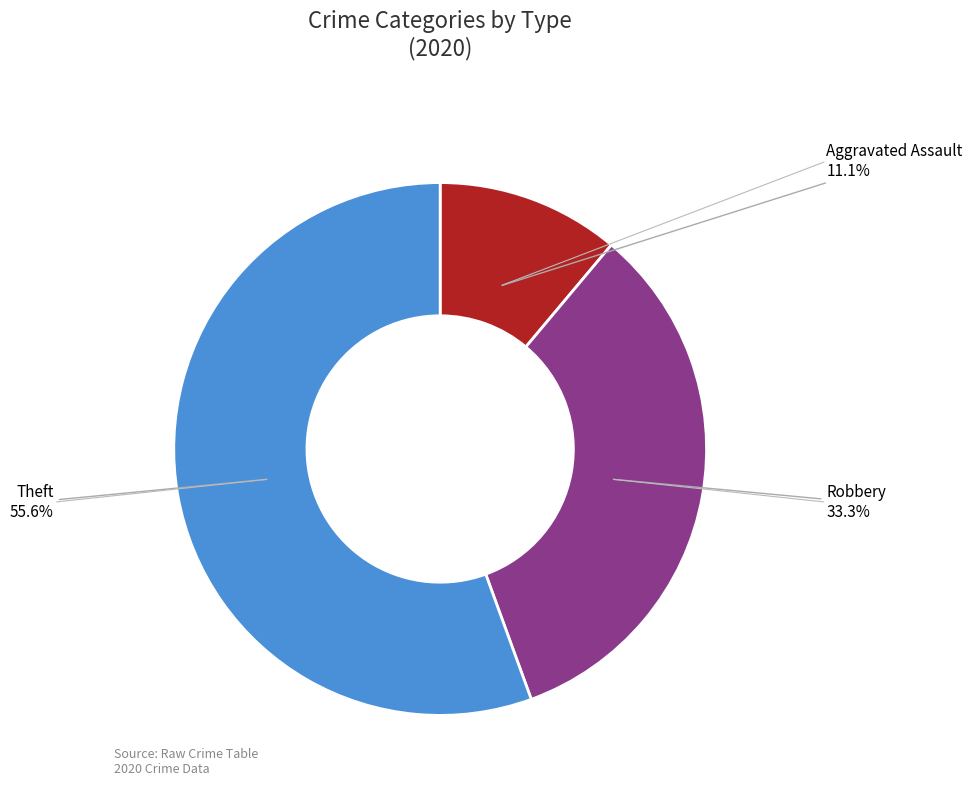

Is there any slice that represents more than half of the pie?

Yes